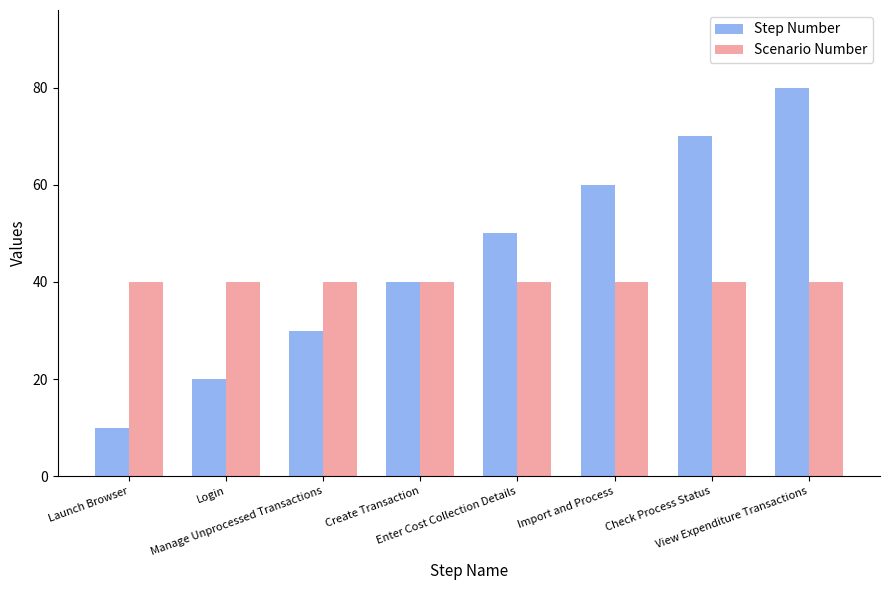

How many categories are shown in the chart?

8